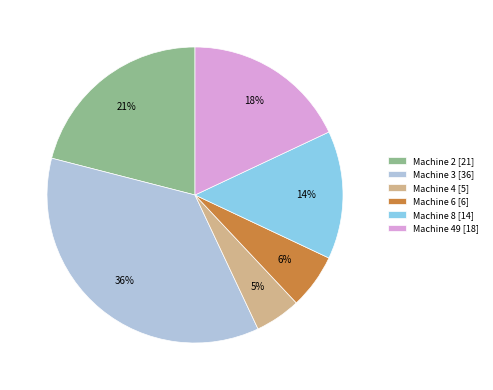

How many slices are in this pie chart?

6